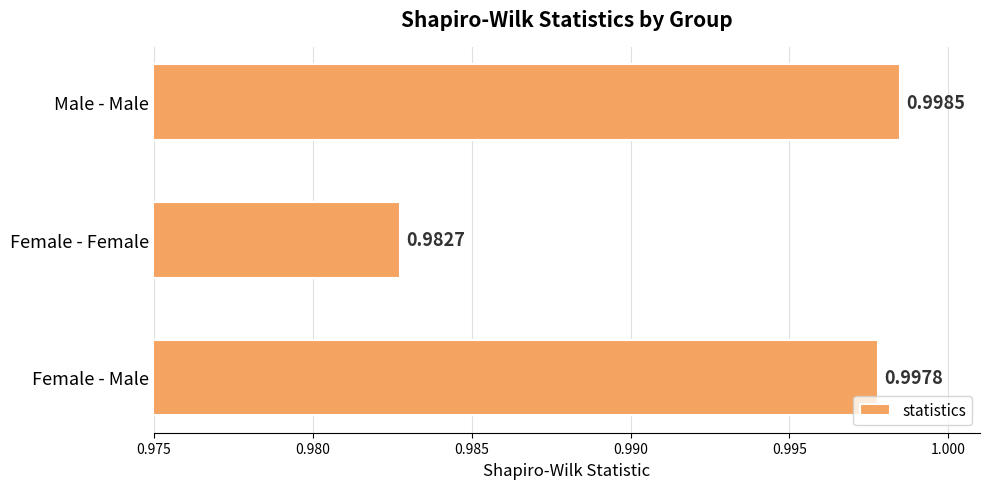

What is the sum of all values?

3.0